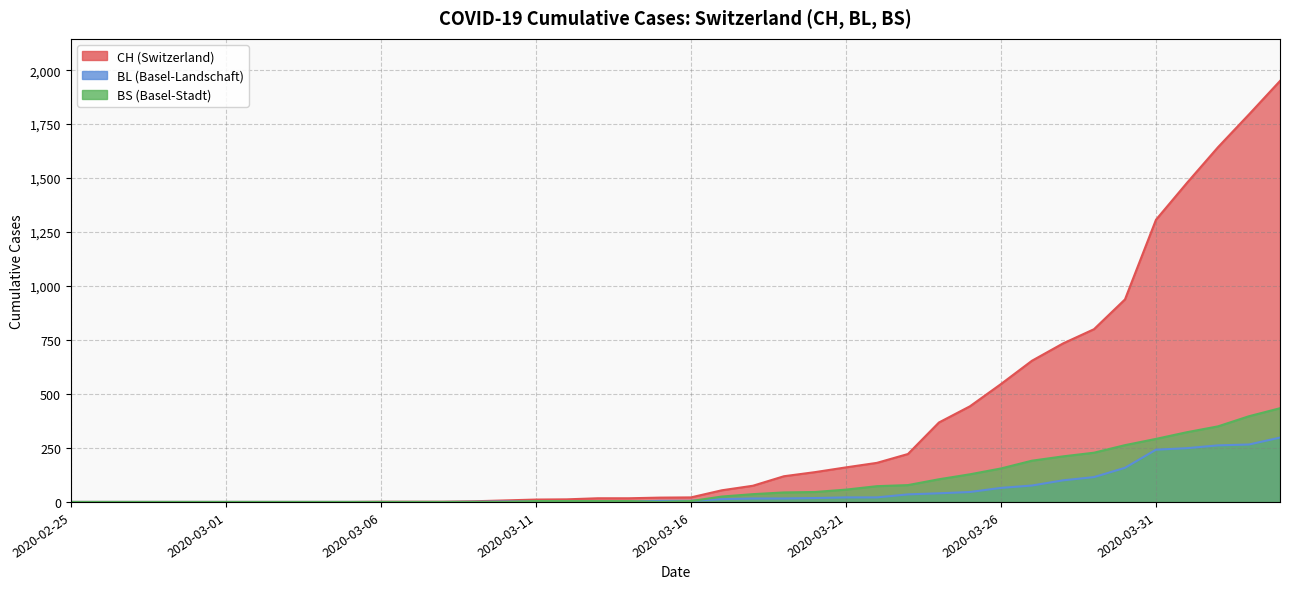

What is the difference between the maximum and minimum values in the CH series?

1950